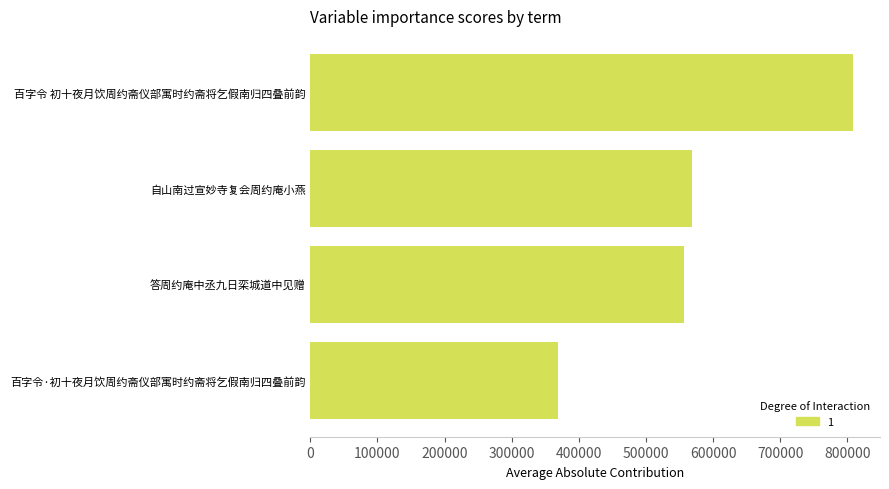

What is the maximum value shown in the chart?

808101